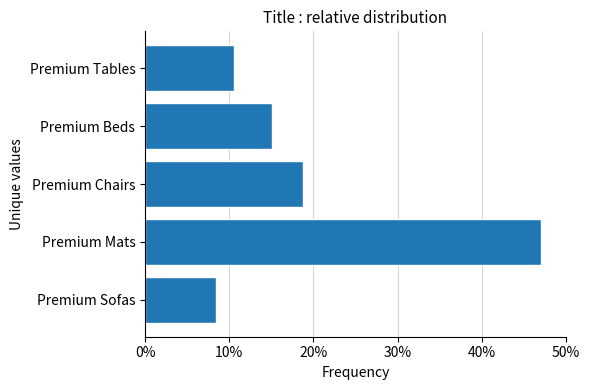

Rank the categories by value from highest to lowest.

Premium Mats, Premium Chairs, Premium Beds, Premium Tables, Premium Sofas